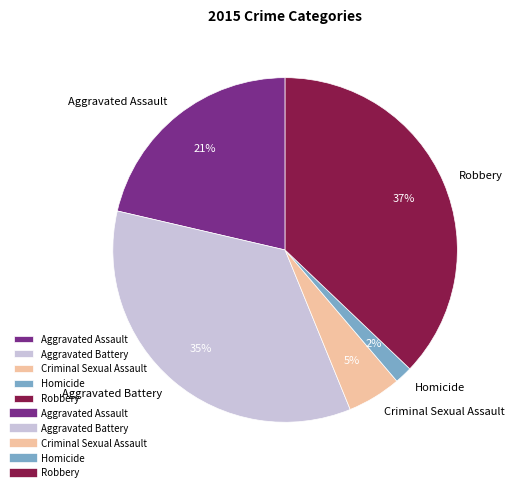

Count the number of slices in the pie.

5